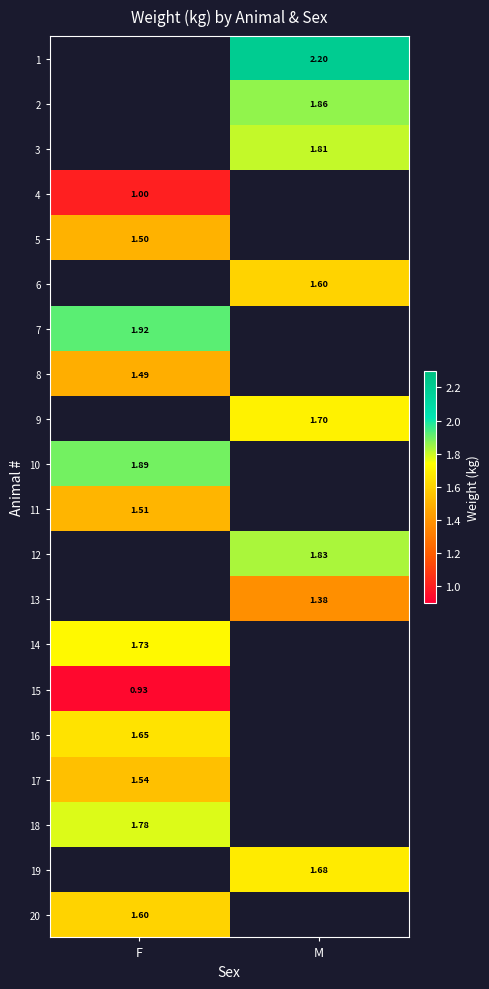

What is the minimum value for 5?

1.5